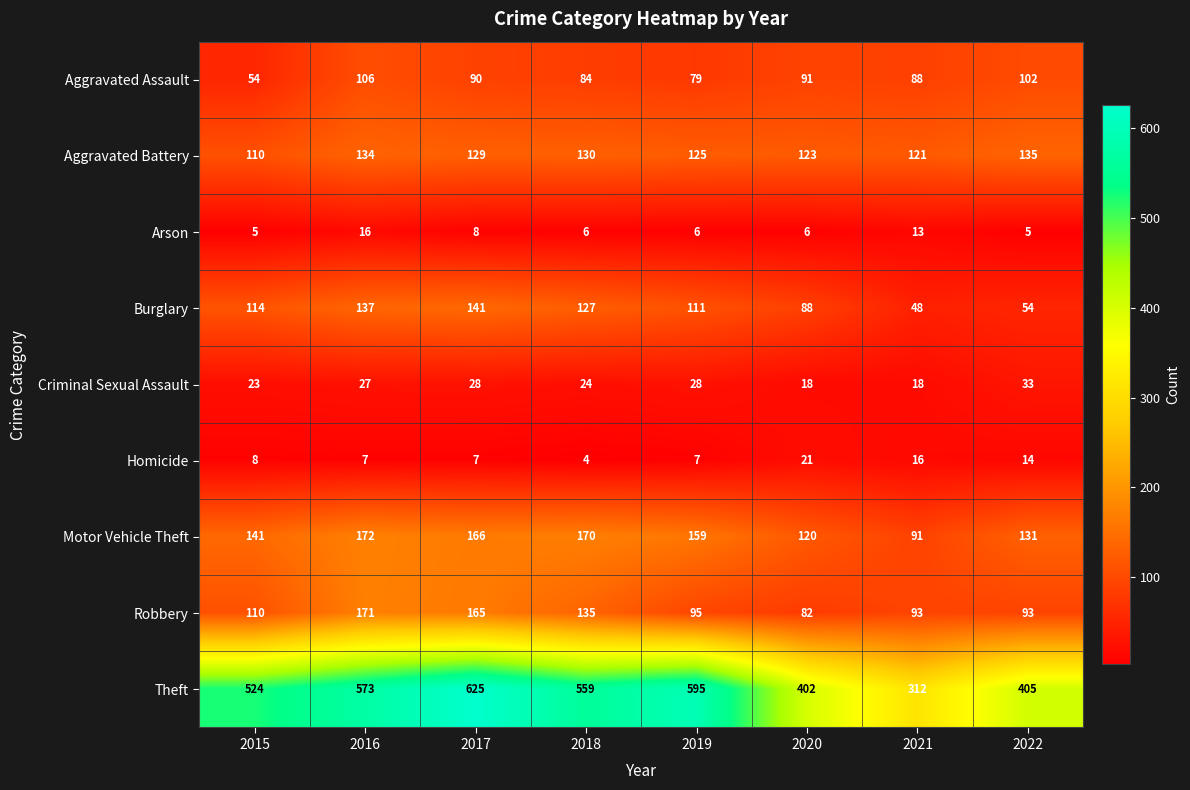

At which label does Aggravated Battery first exceed 129?

2016